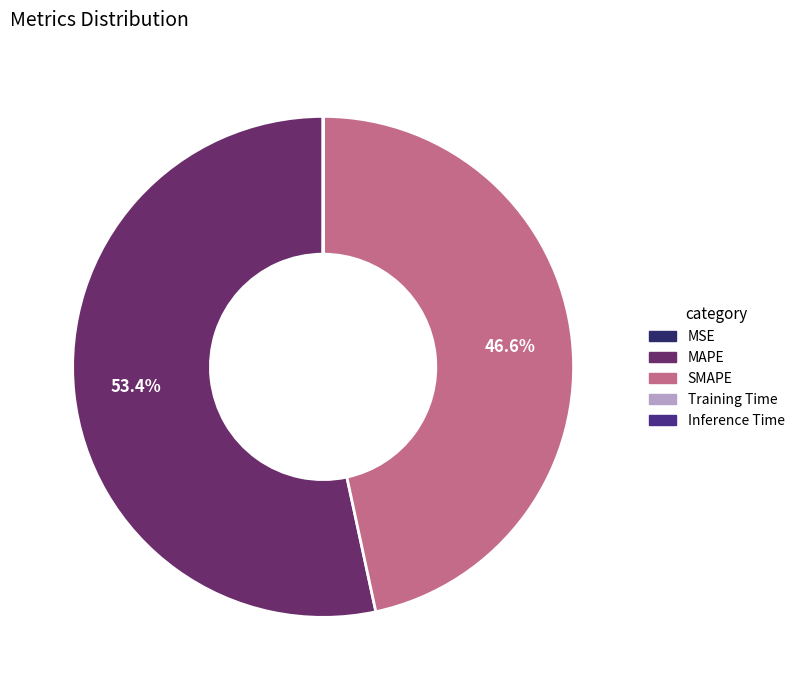

Is there any slice that represents more than half of the pie?

Yes